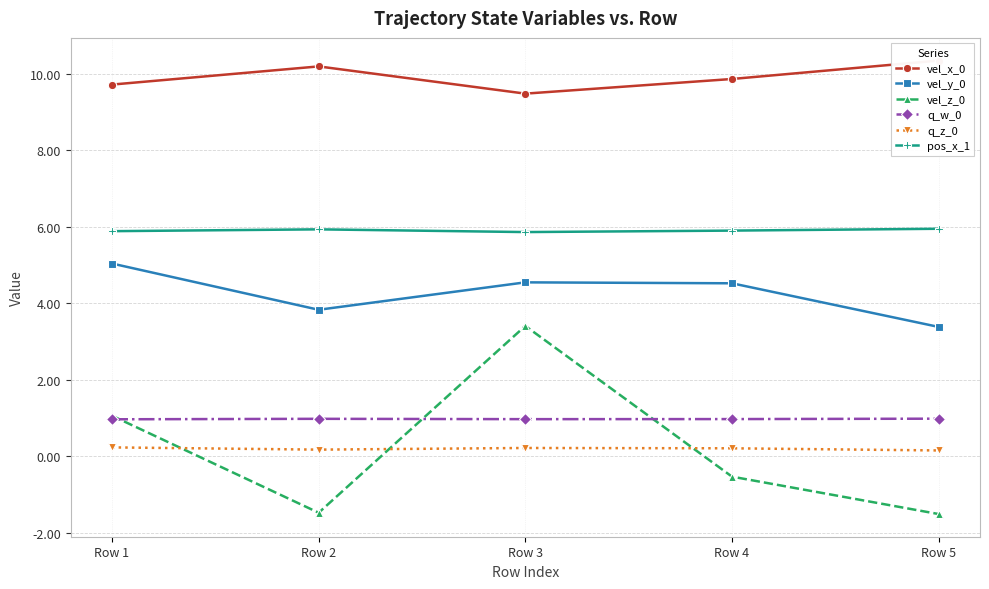

Which series has the largest total across all categories?

vel_x_0